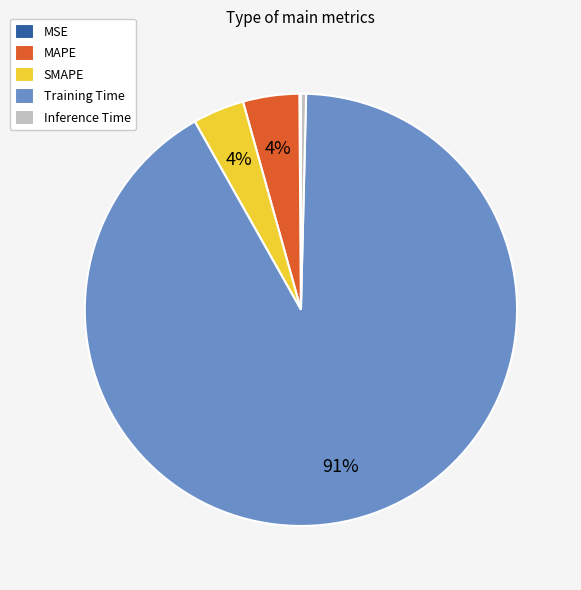

Which category has the biggest portion of the pie?

Training Time